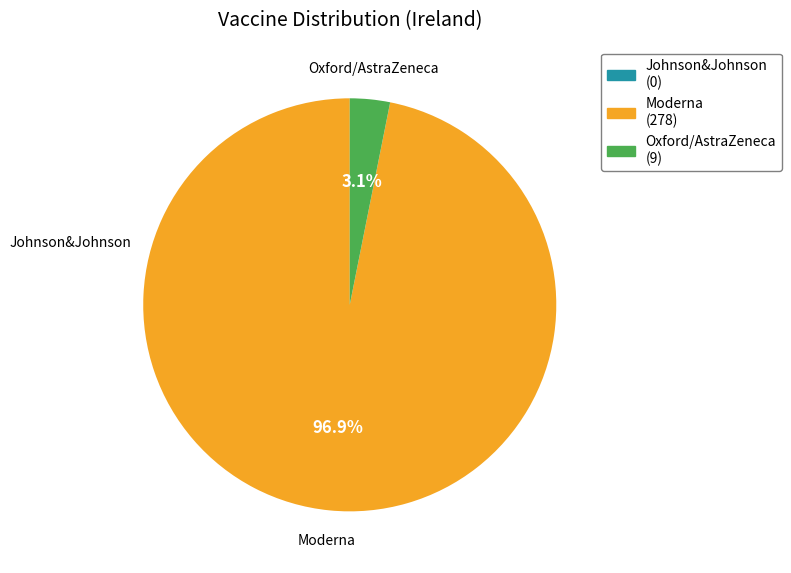

Is there any slice that represents more than half of the pie?

Yes